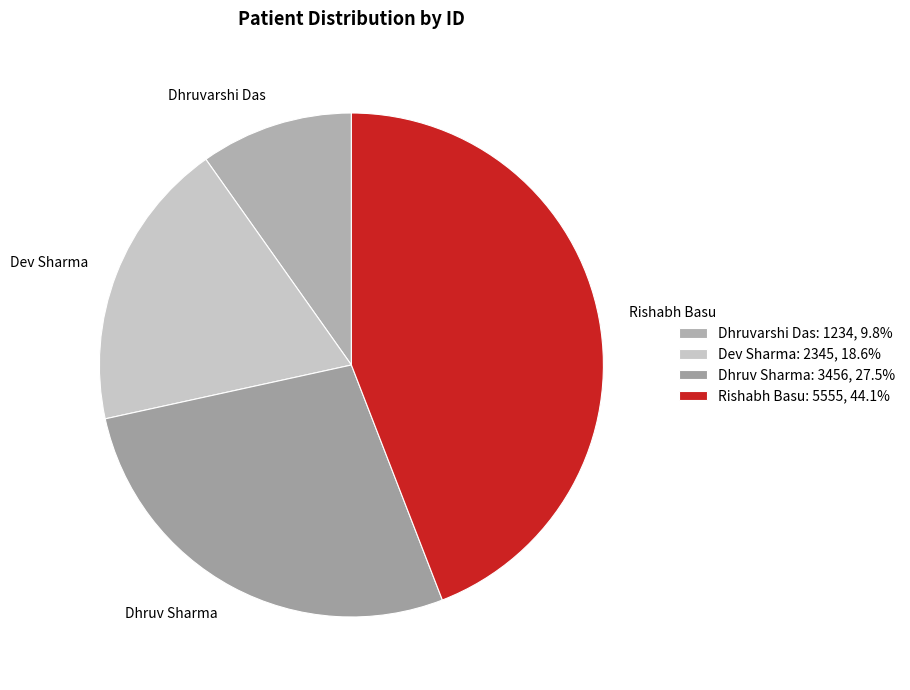

Which category has the smallest portion of the pie?

Dhruvarshi Das